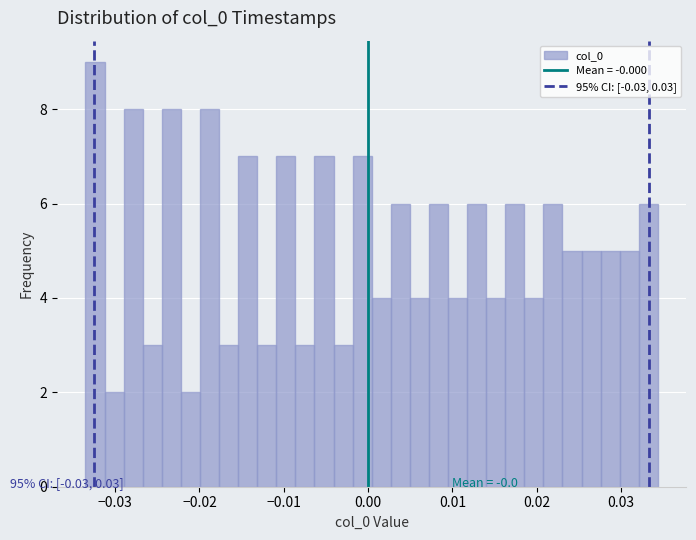

Read against the x-axis, roughly where is the centre of the tallest bar?

-0.032